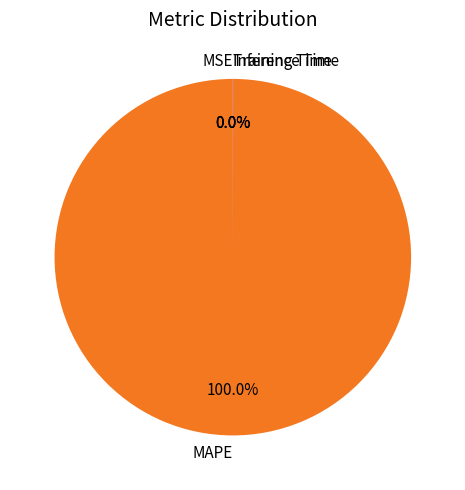

Which category has the biggest portion of the pie?

MAPE